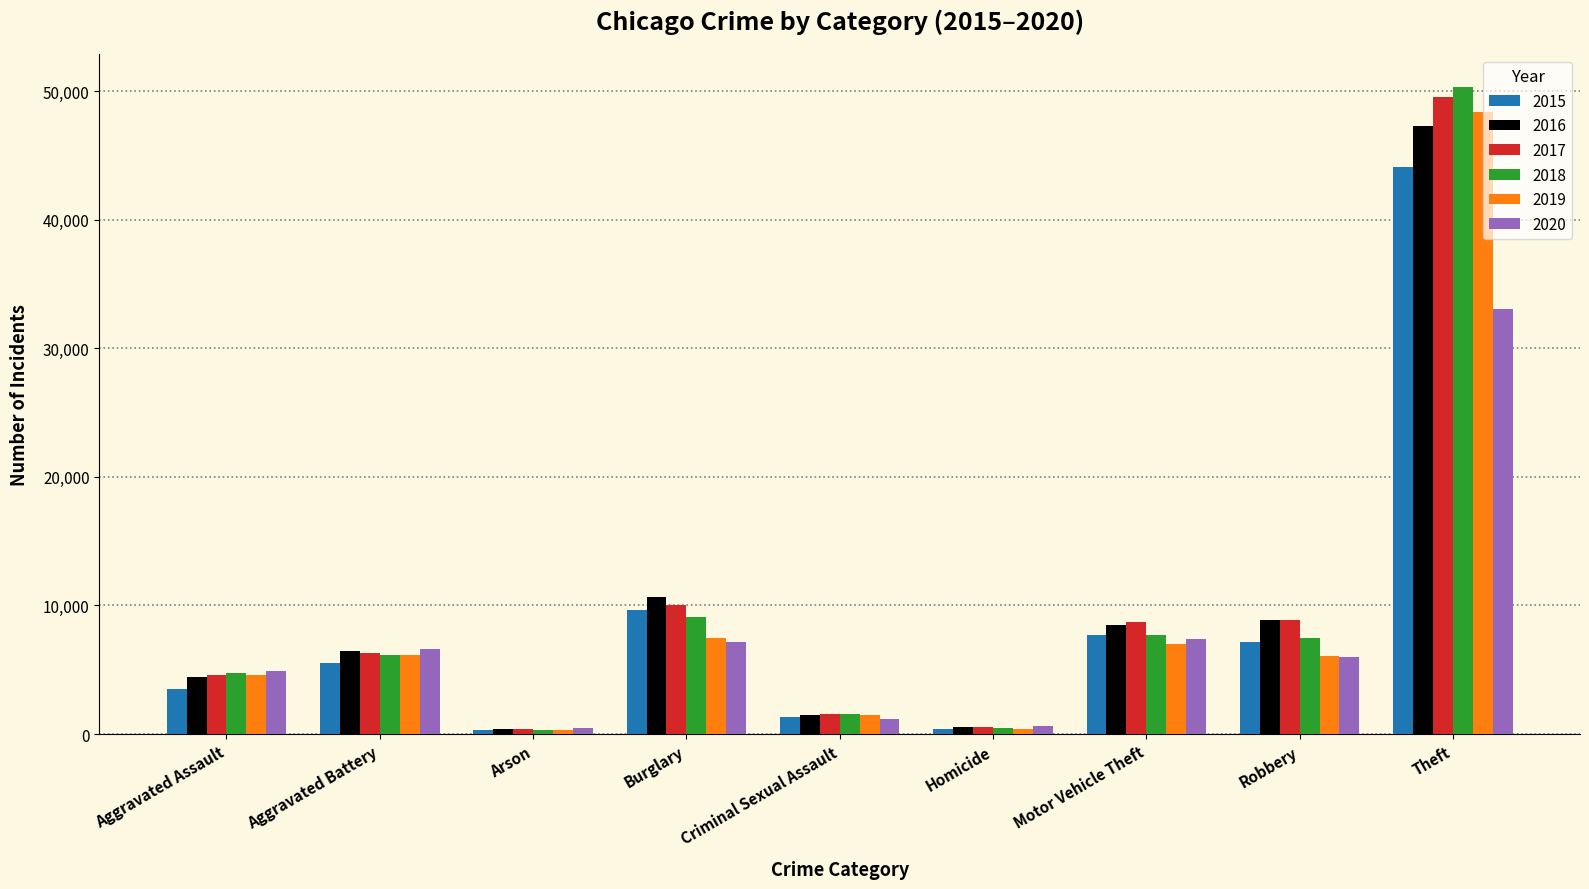

Which series has the largest range (max minus min)?

2018